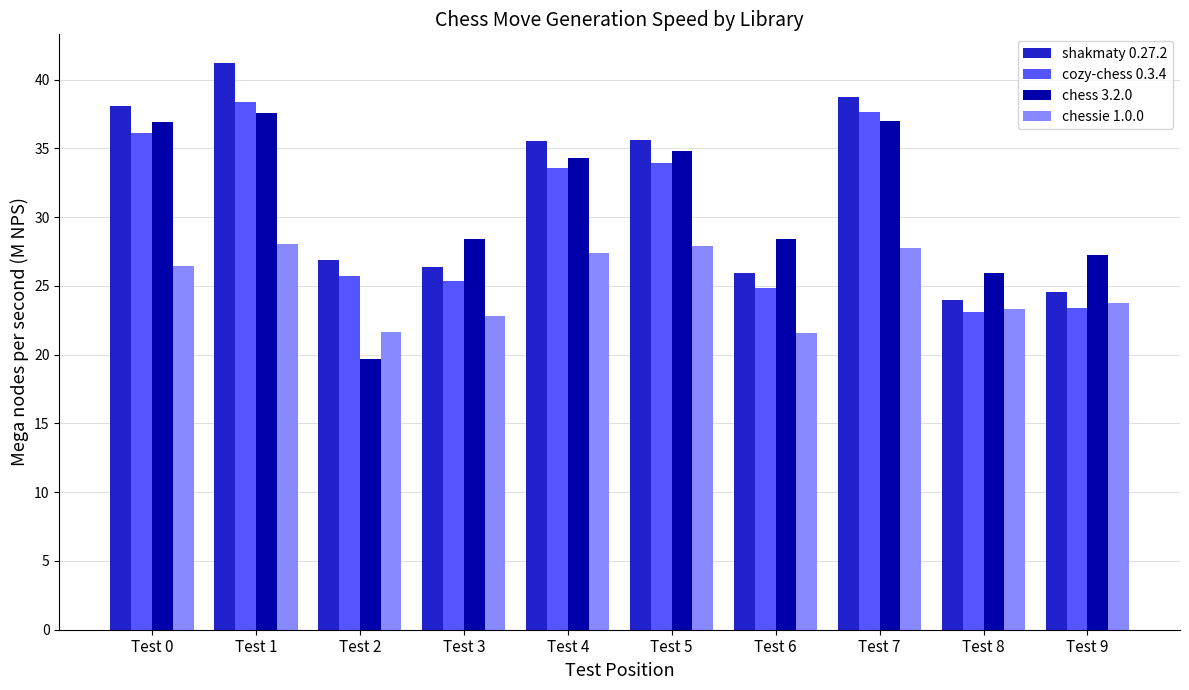

What are all the series names shown in the legend?

shakmaty 0.27.2, cozy-chess 0.3.4, chess 3.2.0, chessie 1.0.0